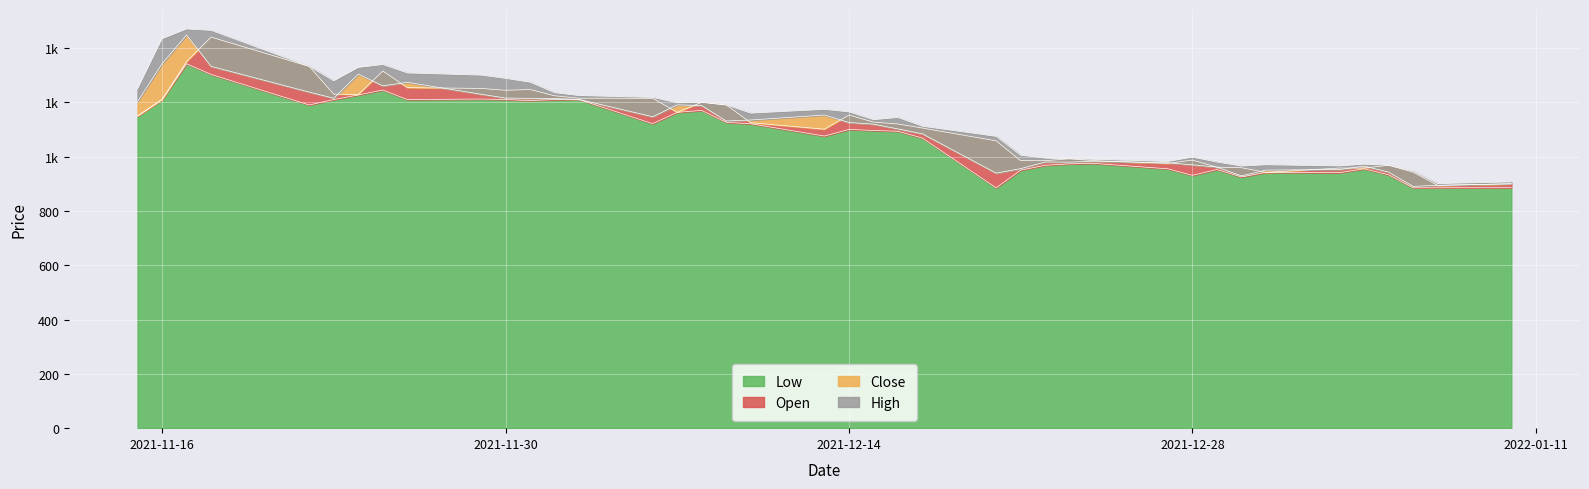

Rank the categories by Open value from lowest to highest.

2022-01-07, 2022-01-10, 2021-12-31, 2022-01-06, 2022-01-03, 2022-01-04, 2021-12-30, 2021-12-29, 2022-01-05, 2021-12-27, 2021-12-21, 2021-12-22, 2021-12-24, 2021-12-28, 2021-12-23, 2021-12-20, 2021-12-13, 2021-12-17, 2021-12-16, 2021-12-10, 2021-12-15, 2021-11-15, 2021-12-14, 2021-12-07, 2021-12-09, 2021-12-08, 2021-11-16, 2021-12-06, 2021-12-03, 2021-12-02, 2021-11-24, 2021-11-23, 2021-11-30, 2021-12-01, 2021-11-29, 2021-11-26, 2021-11-25, 2021-11-22, 2021-11-17, 2021-11-18